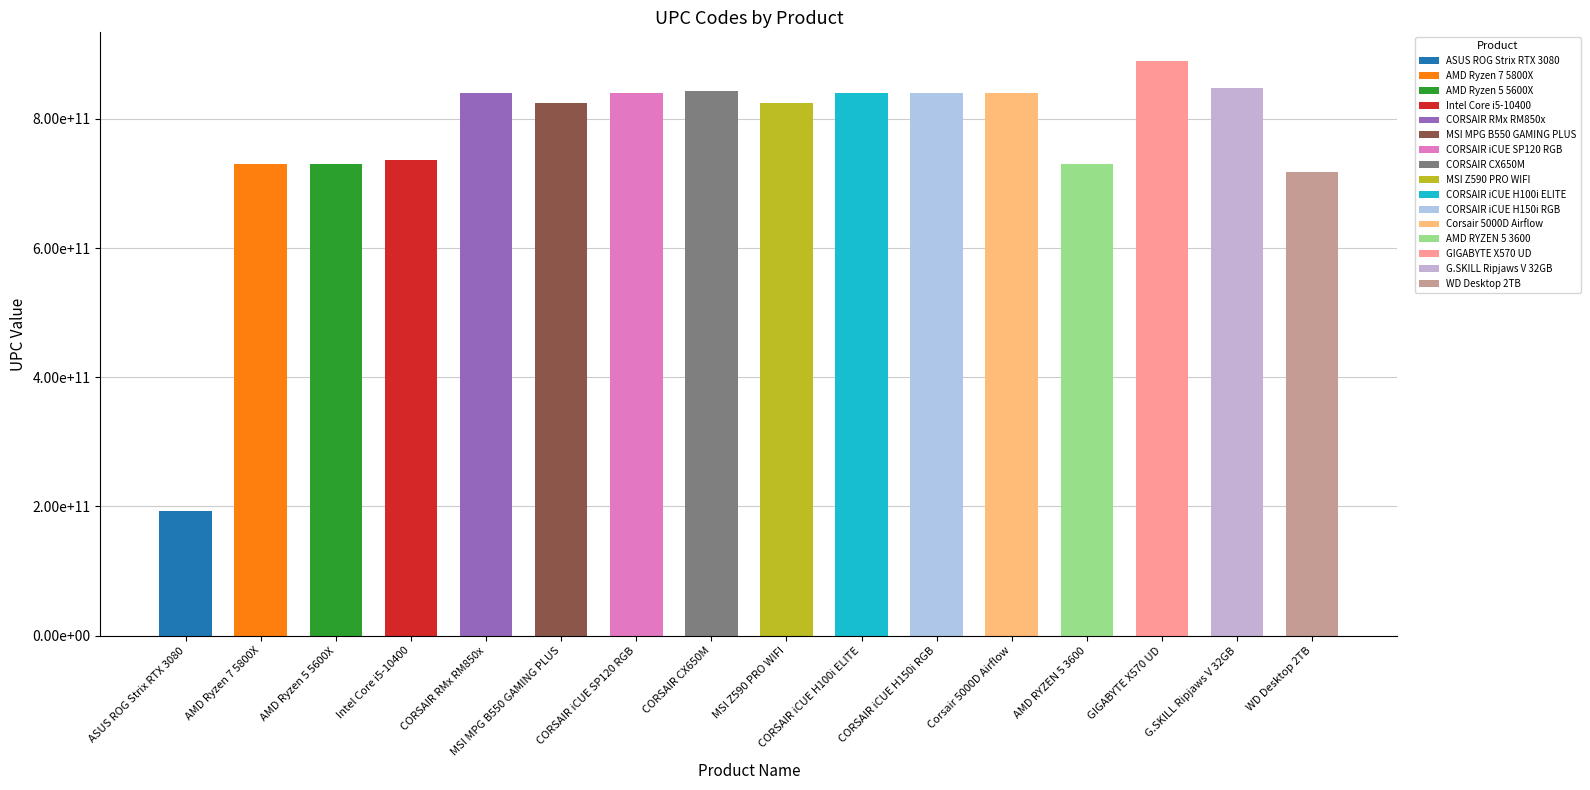

Are the bars grouped side by side (vs. stacked)?

No